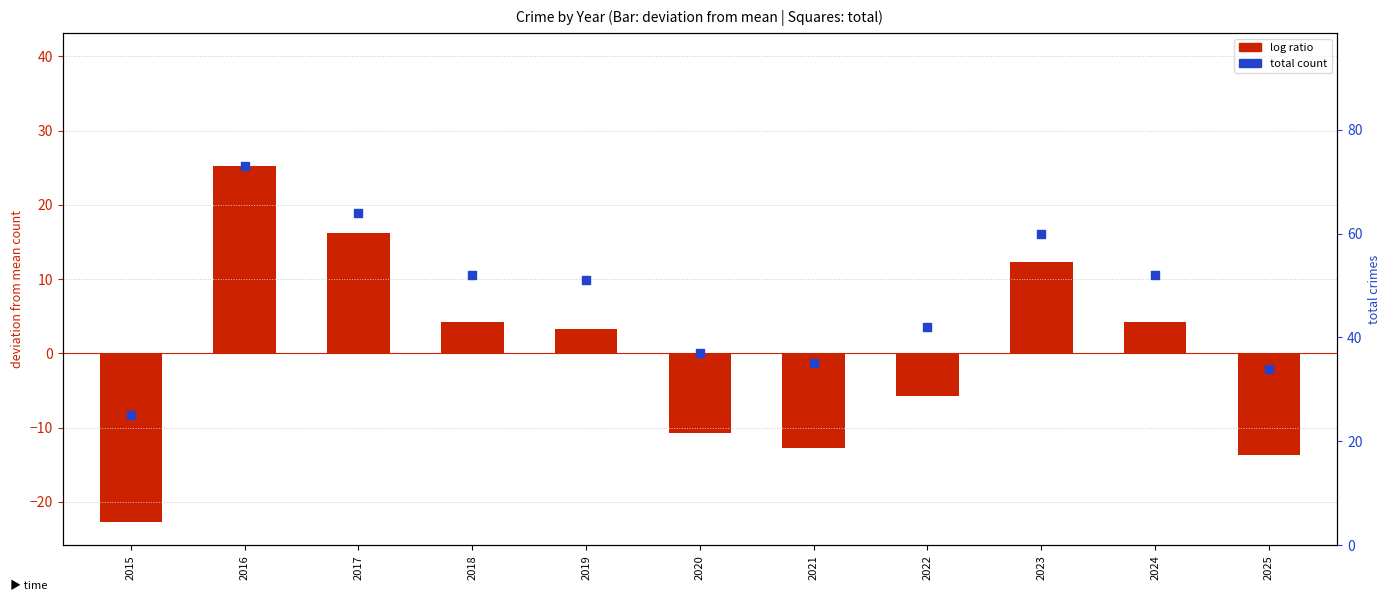

Is the value of log ratio (deviation from mean) at 2025 greater than the value of total crimes at 2019?

No